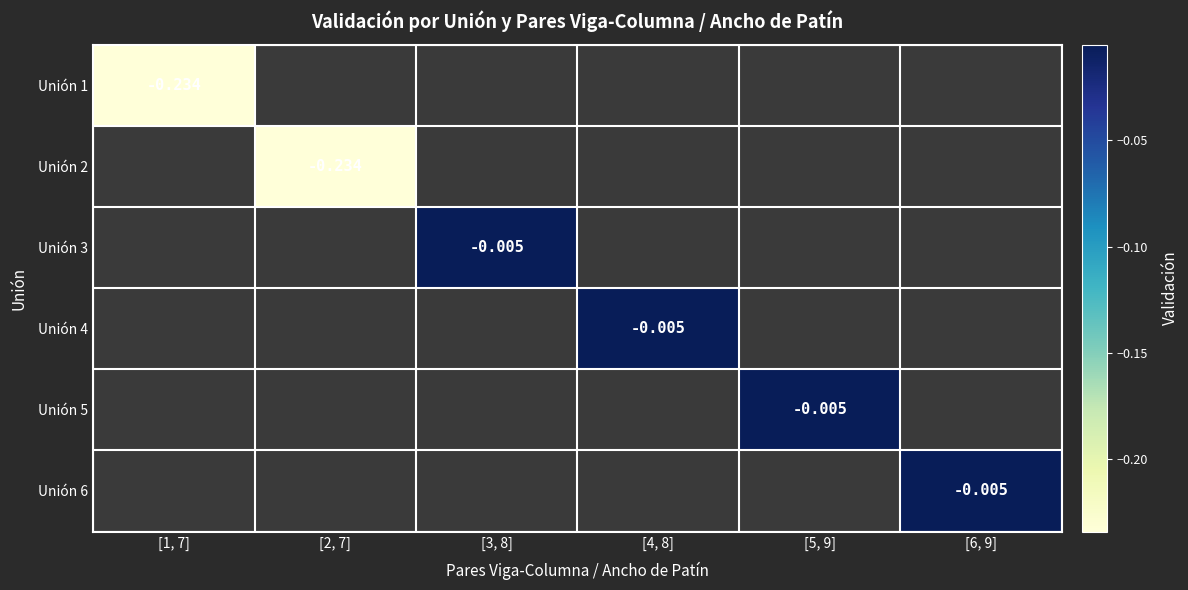

How many series are shown in this chart?

6